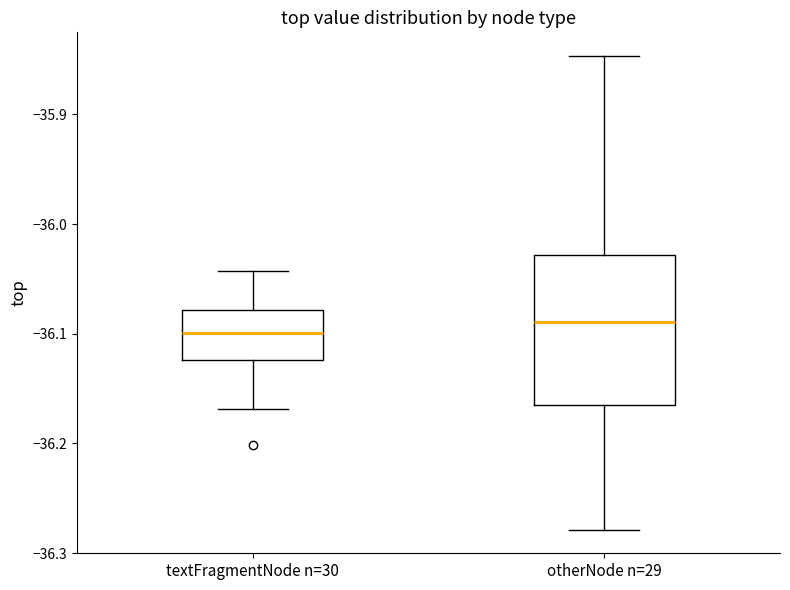

Where does the lower whisker of the box for textFragmentNode n=30 end on the y-axis? The values are not printed on the chart, so give them approximately, as read against the axis.

-36.17